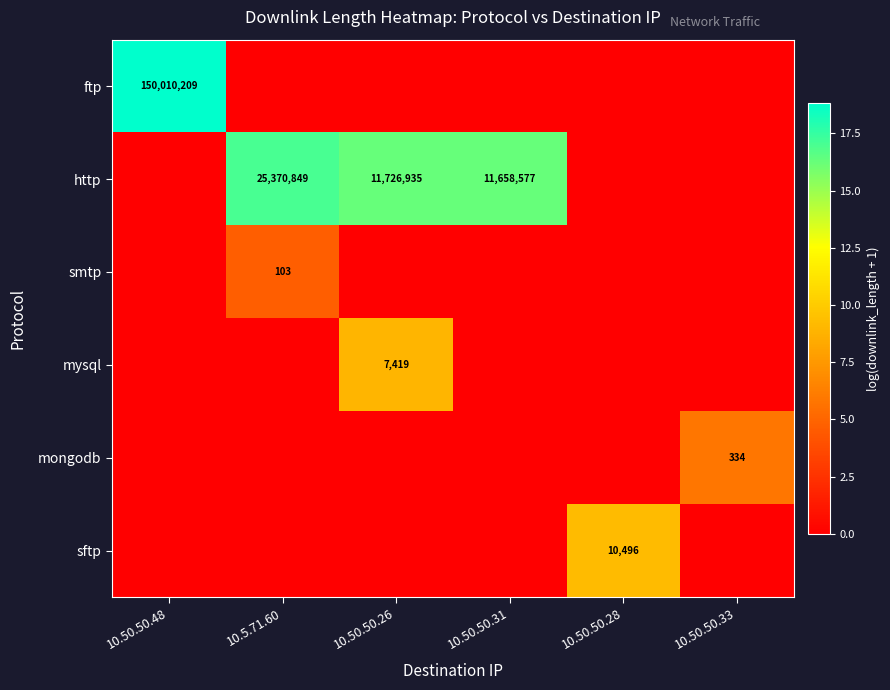

Is it true that ftp equals 95630889 at 10.50.50.48?

False